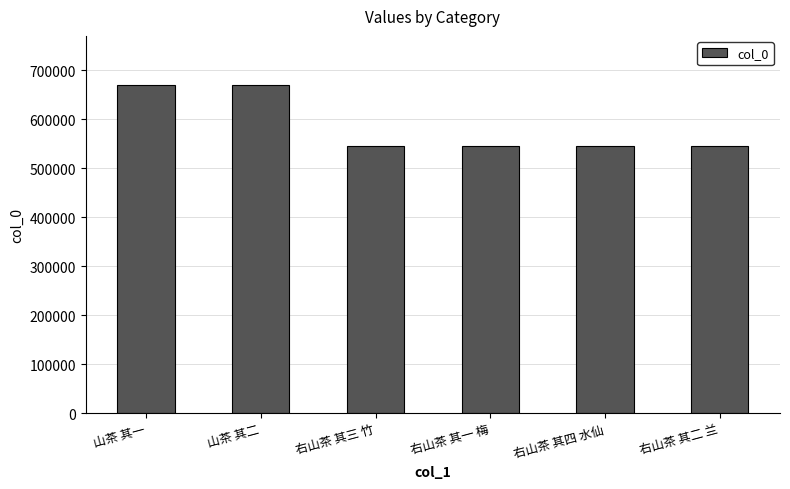

What position from the left is 山茶 其二?

2